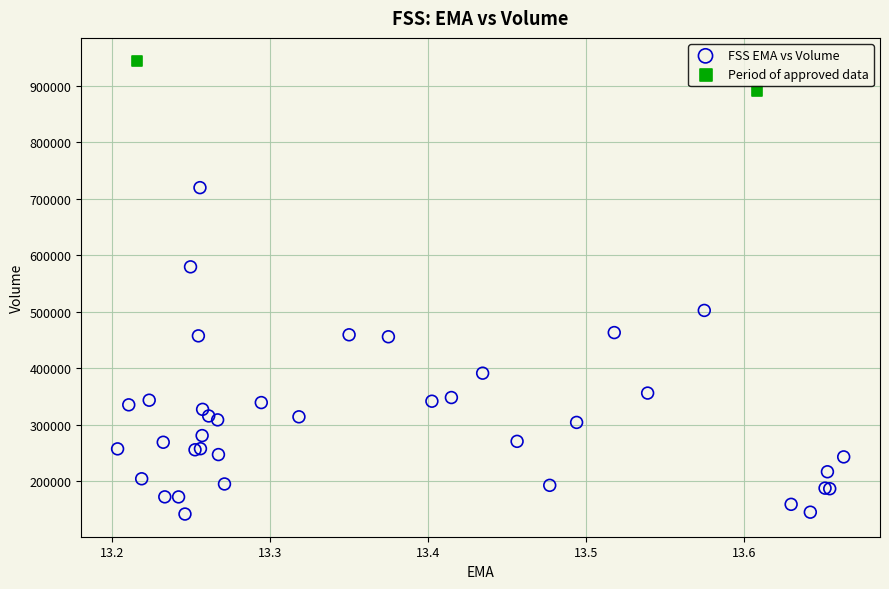

What are all the series names shown in the legend?

FSS EMA vs Volume, Period of approved data